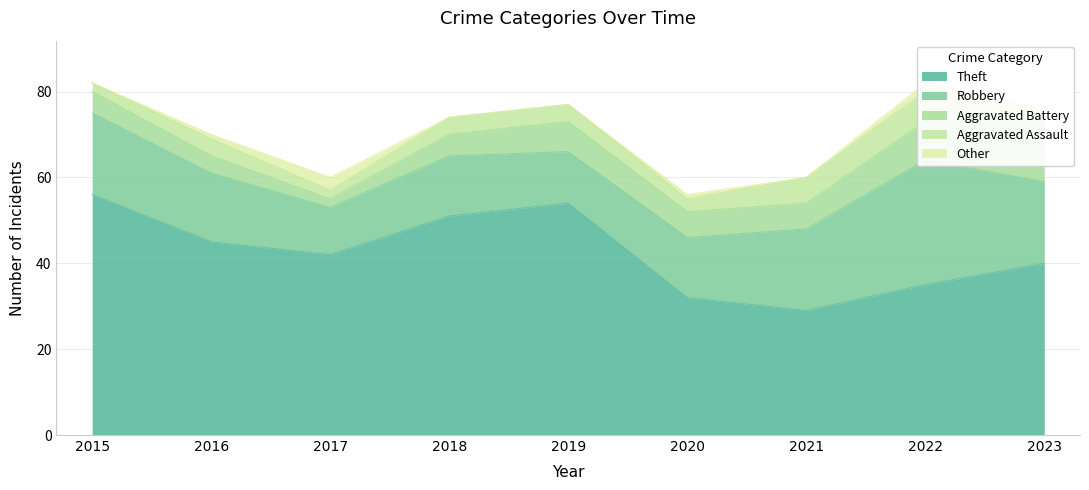

What is the value of the Other point at the 6th from the left?

1